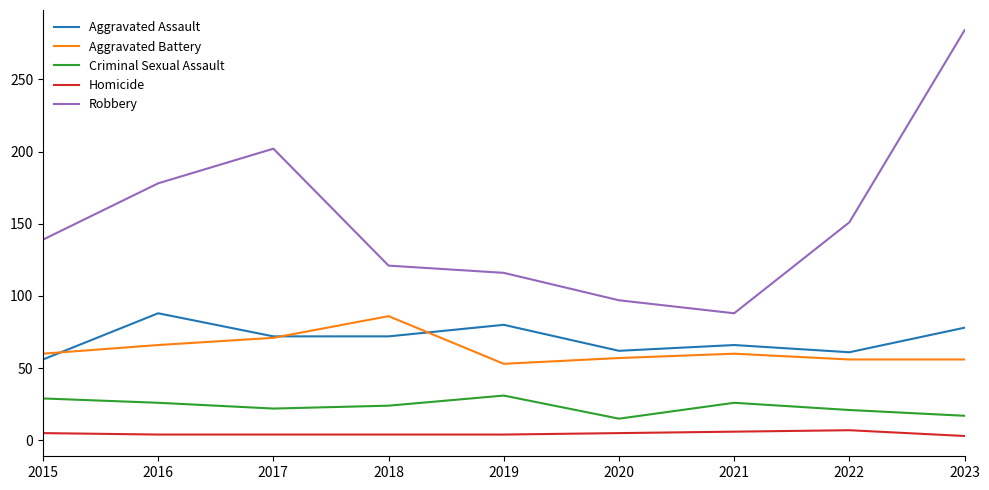

Which series has the largest total across all categories?

Robbery